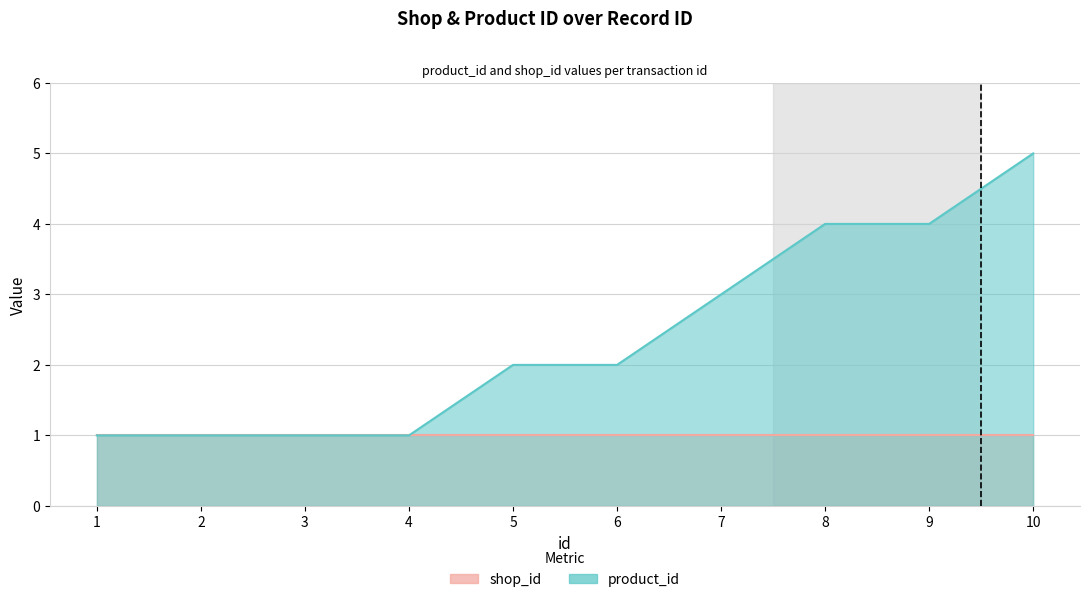

Count the values in the range 1 to 4.

9